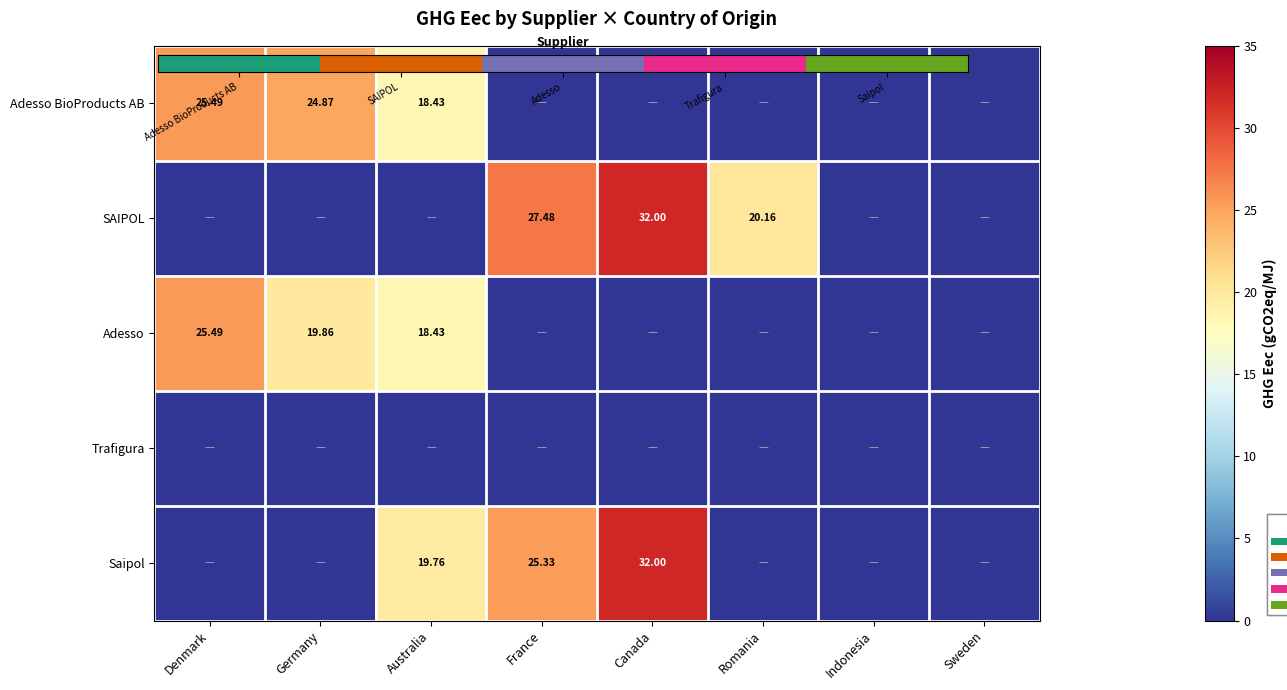

Is it true that Saipol equals 19.8 at Australia?

True